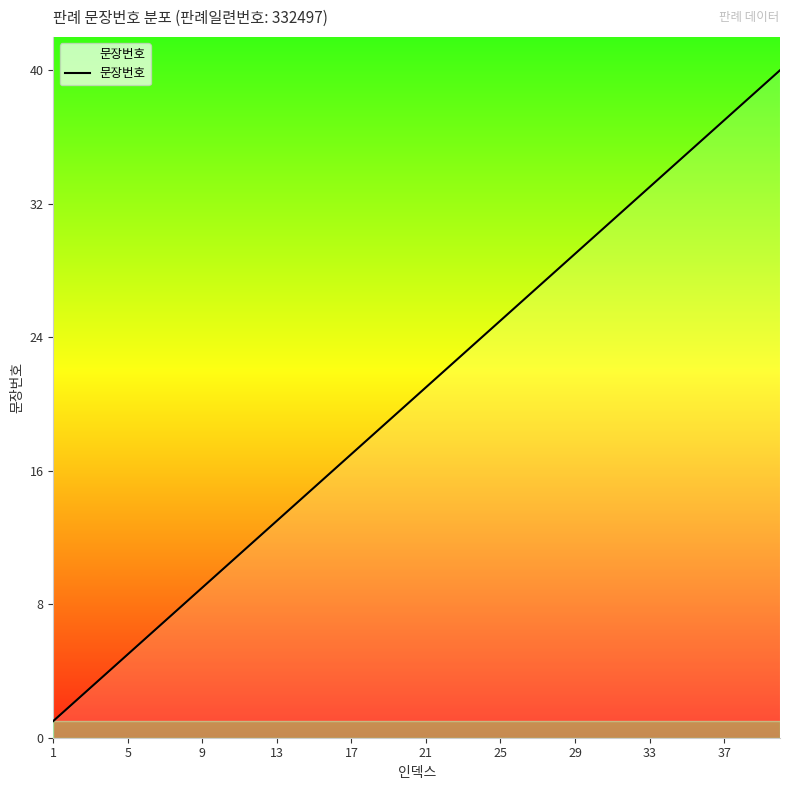

What is the greatest value displayed?

40